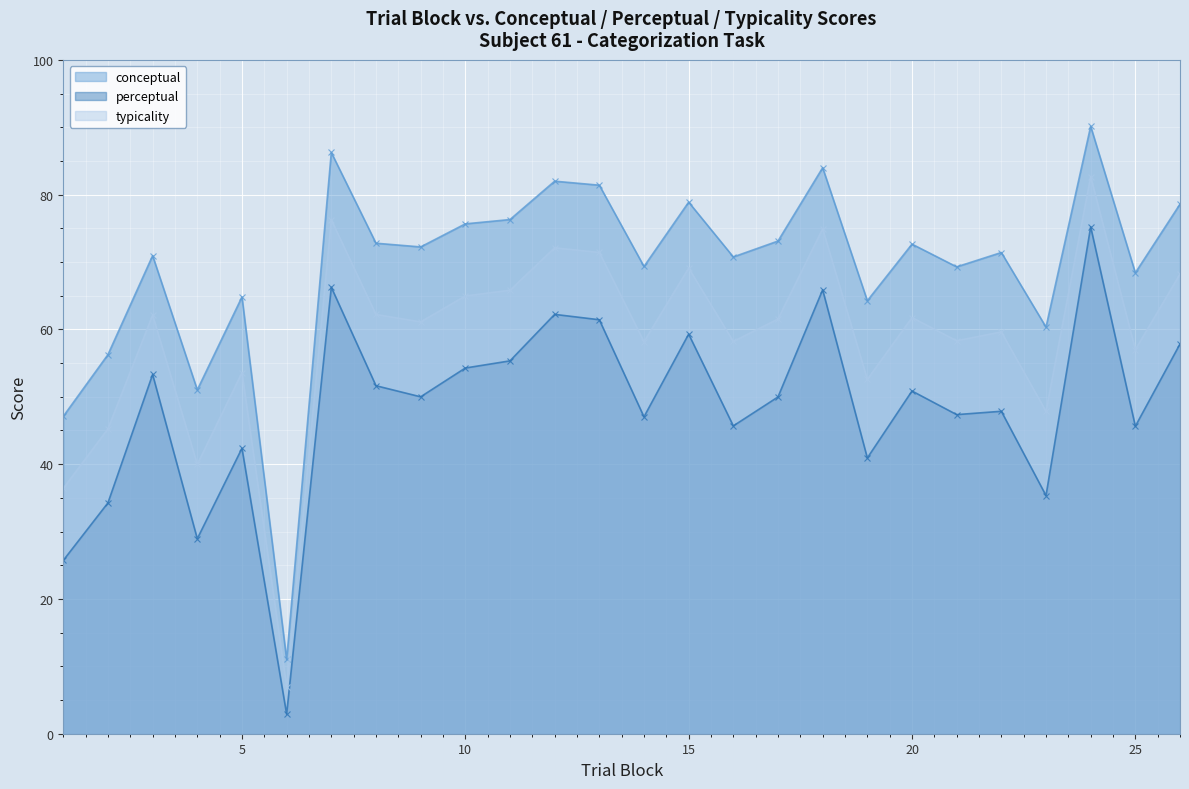

How many lines are shown in the chart?

3